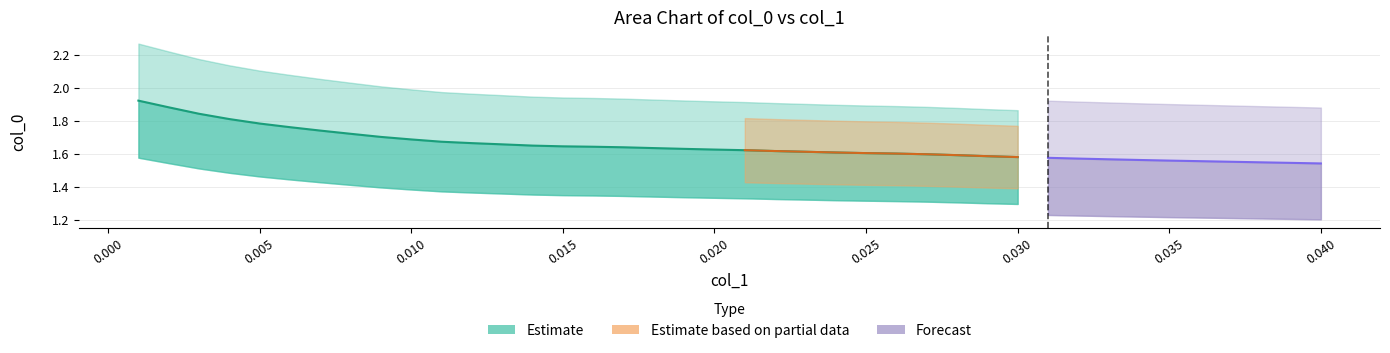

List the labels in order of col_0 value, largest first.

0, 1, 2, 3, 4, 5, 6, 7, 8, 9, 10, 11, 12, 13, 14, 15, 16, 17, 18, 19, 20, 21, 22, 23, 24, 25, 26, 27, 28, 29, 30, 31, 32, 33, 34, 35, 36, 37, 38, 39